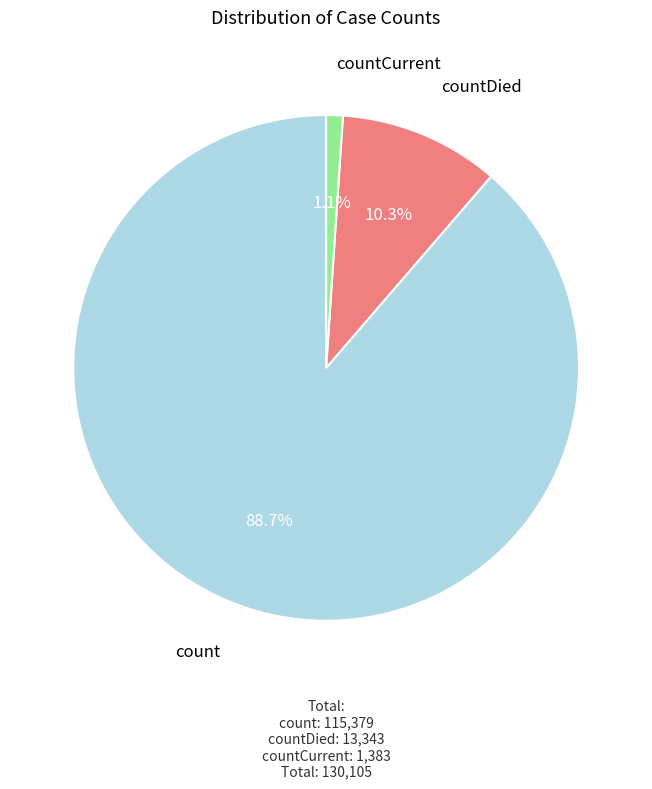

Which category accounts for the majority?

count